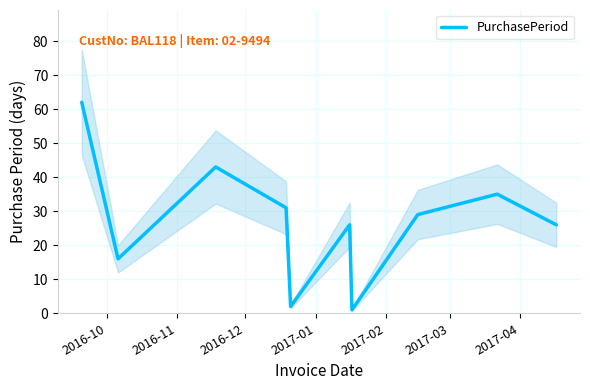

What is the highest value of the PurchasePeriod series?

62